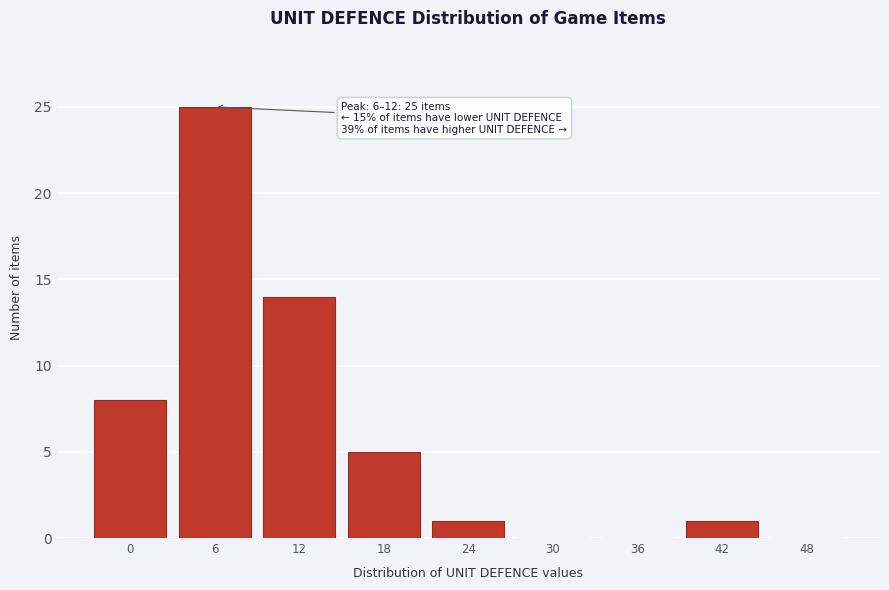

Reading left to right, transcribe all the data shown in this chart.

0=8	6=25	12=14	18=5	24=1	30=0	36=0	42=1	48=0